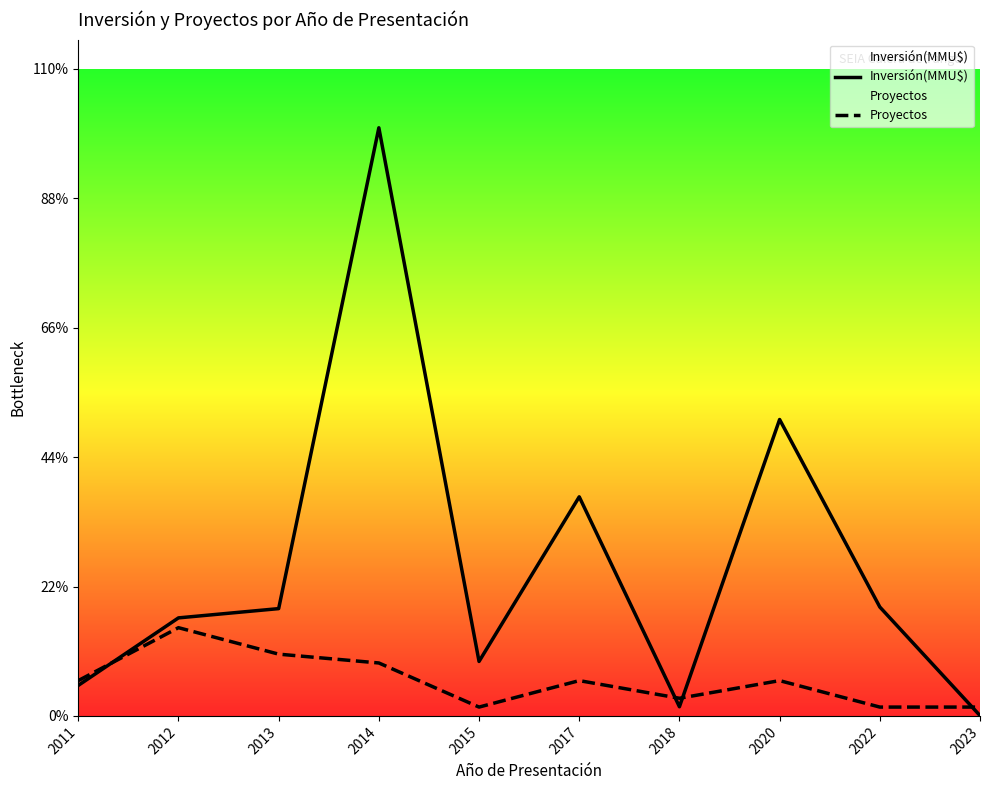

What is the value of the Inversión(MMU$) point at the 6th from the left?

20116